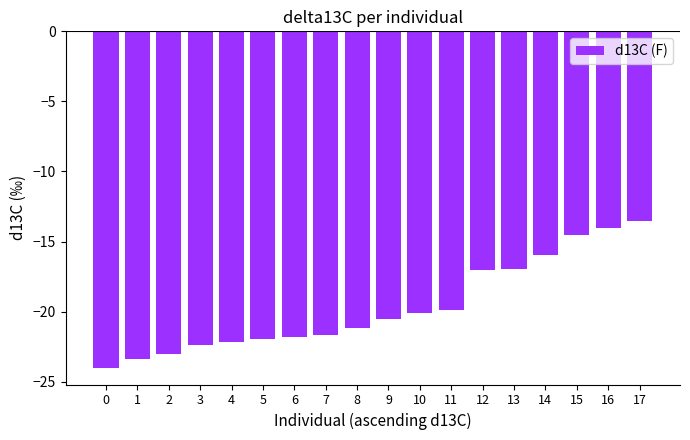

The chart shows a value of -21.9 at 5. True or false?

True